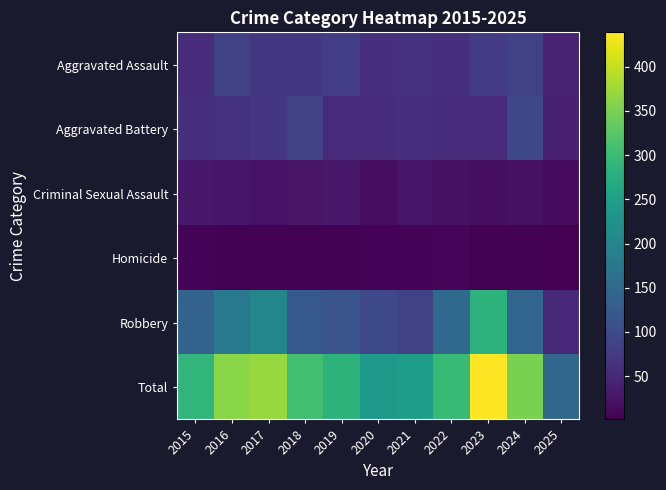

Rank the series at 2020 from highest to lowest value.

Total, Robbery, Aggravated Assault, Aggravated Battery, Criminal Sexual Assault, Homicide